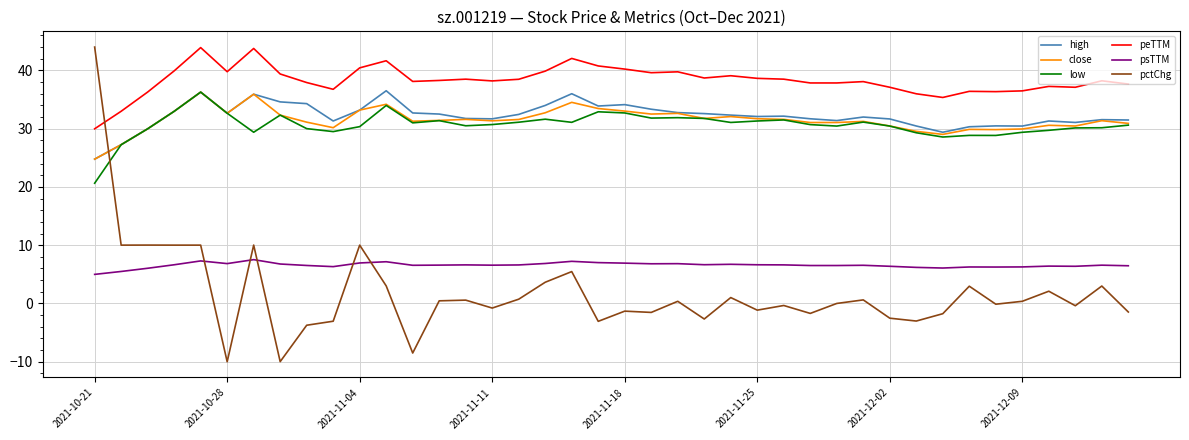

What is the average value of the low series?

30.7